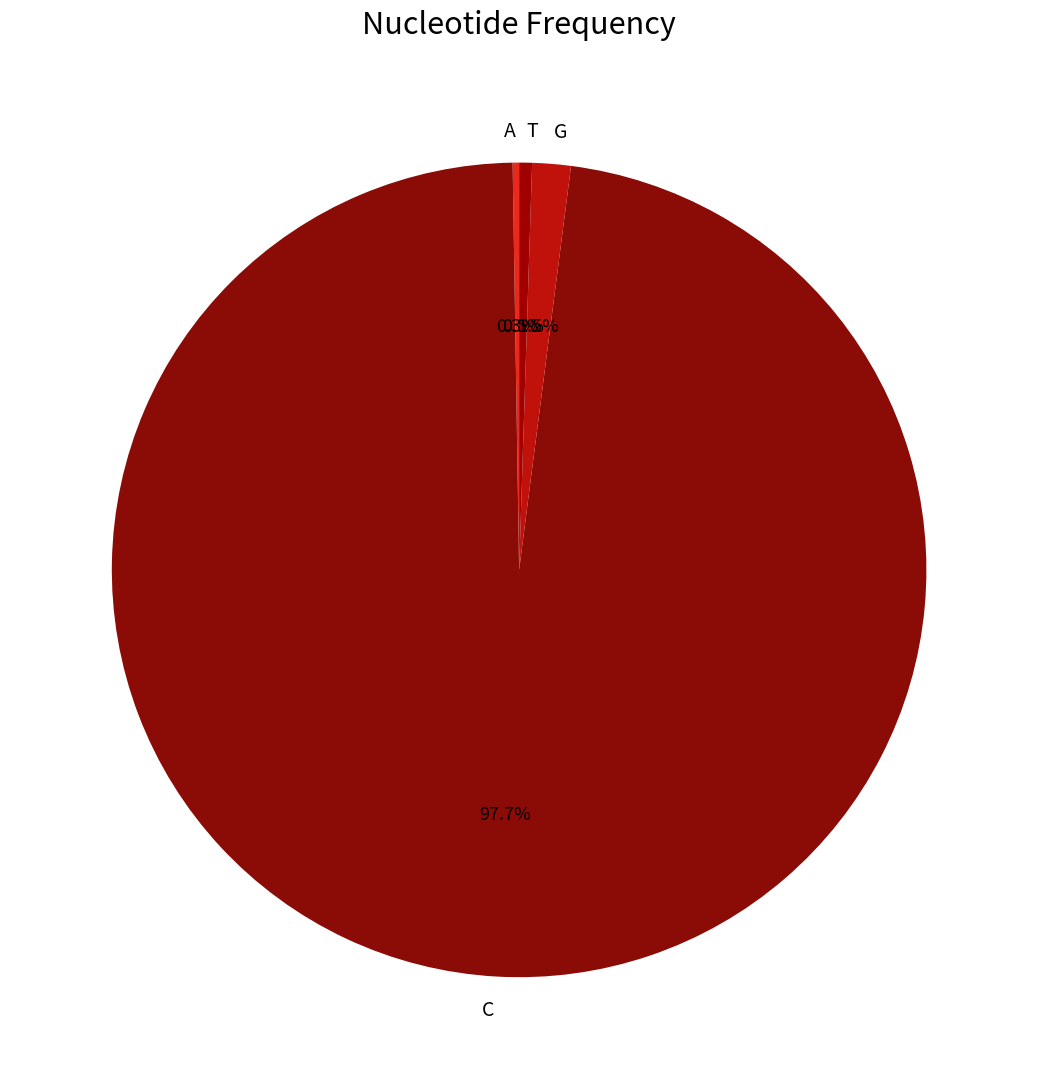

To the nearest percent, what is the combined percentage of C and G?

99%